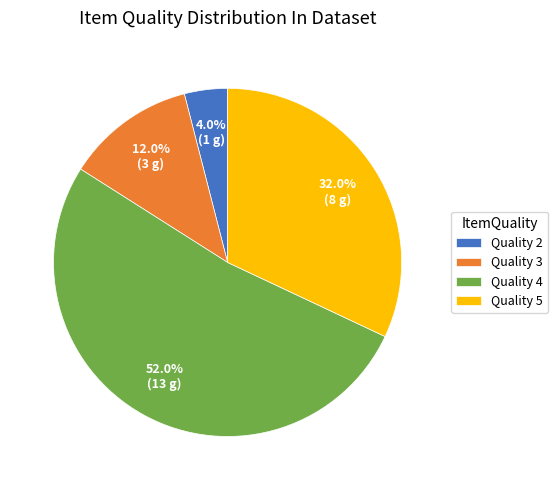

Between Quality 4 and Quality 3, which is larger?

Quality 4